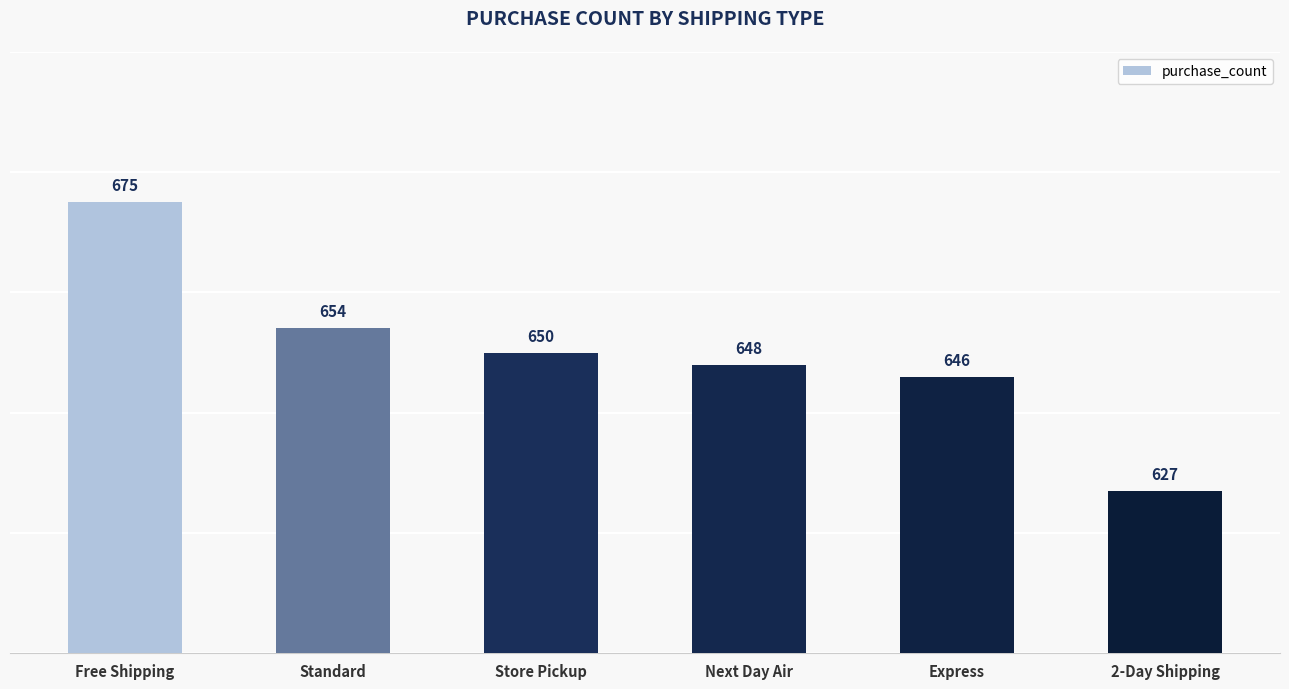

The chart shows a value of 650 at Store Pickup. True or false?

True